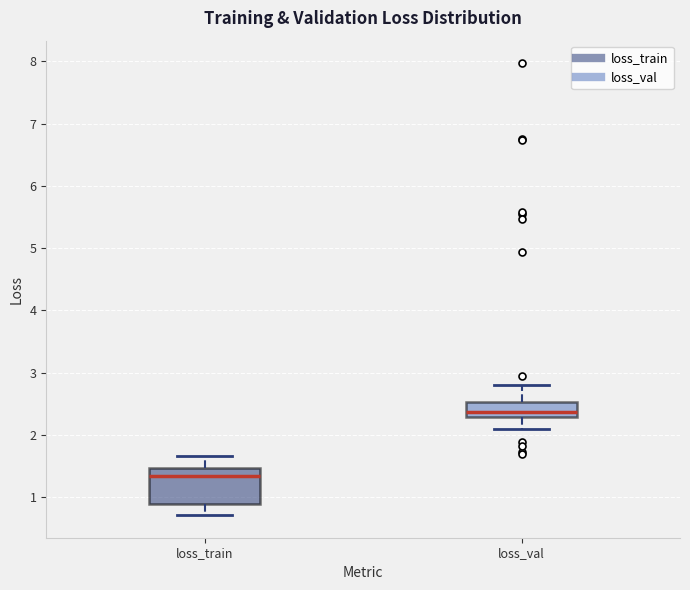

Which box has the highest median line?

loss_val